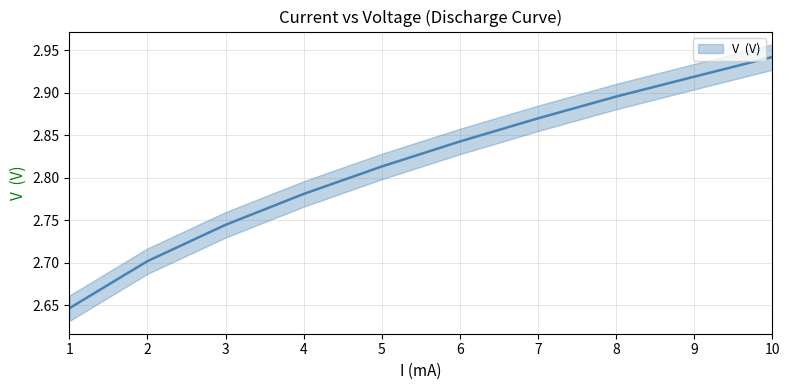

True or false: the data shows 1.0 at 9.

False